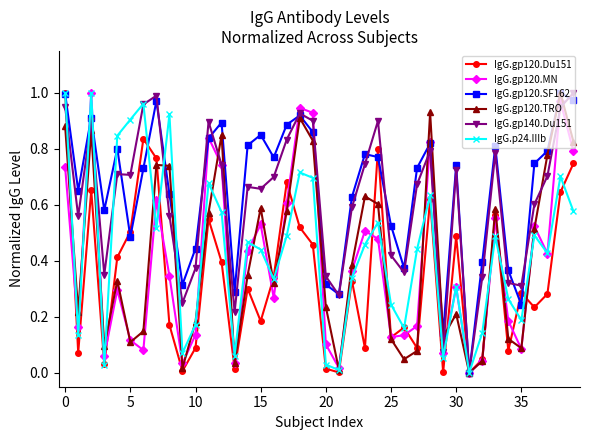

True or false: IgG.gp120.SF162 has more than 0 interior local peaks.

True